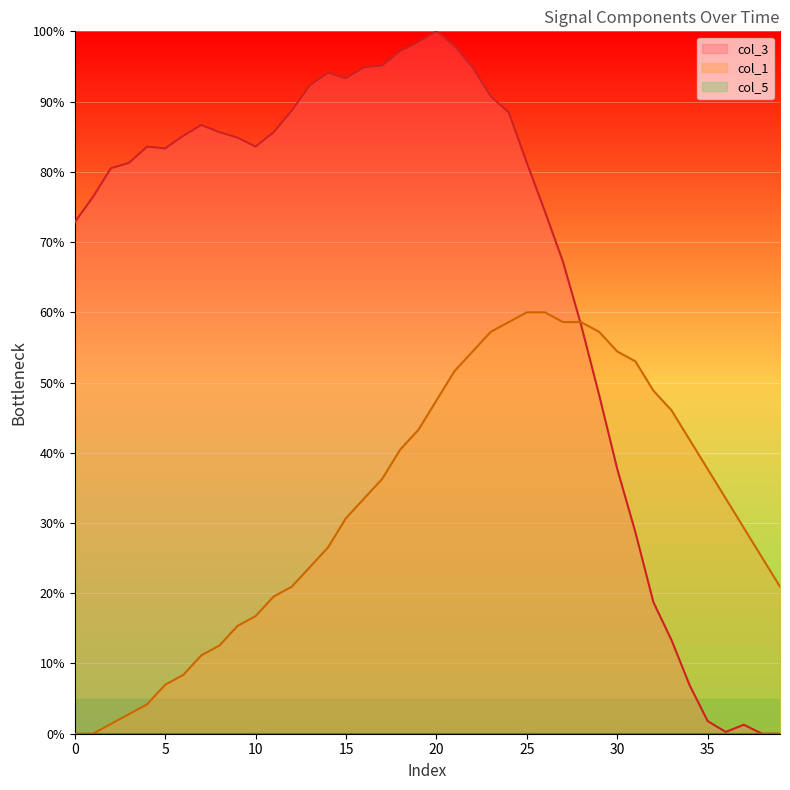

Which series changed the most between 10 and 20?

col_1